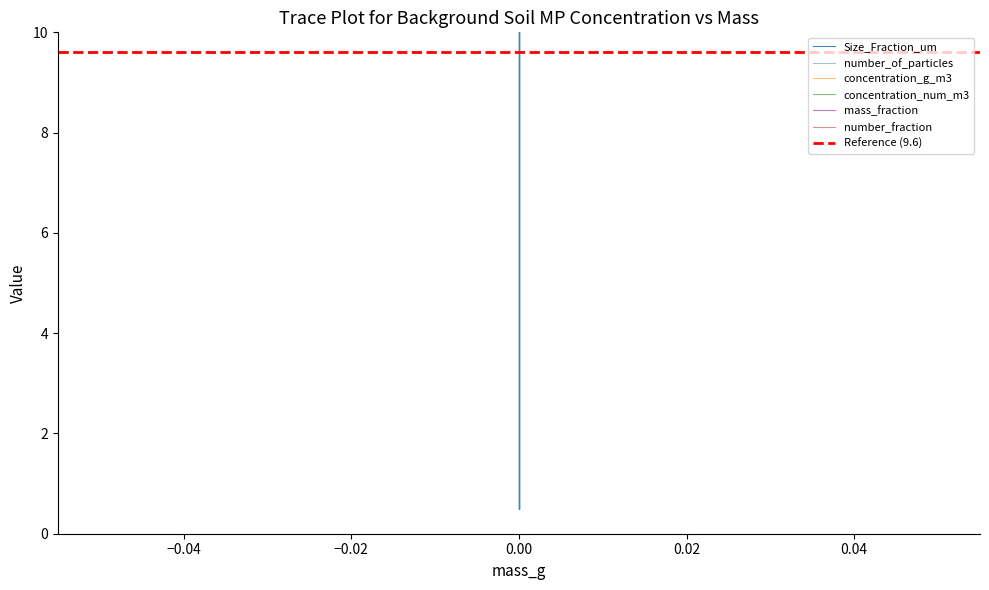

How many data points in Size_Fraction_um are above 50?

8